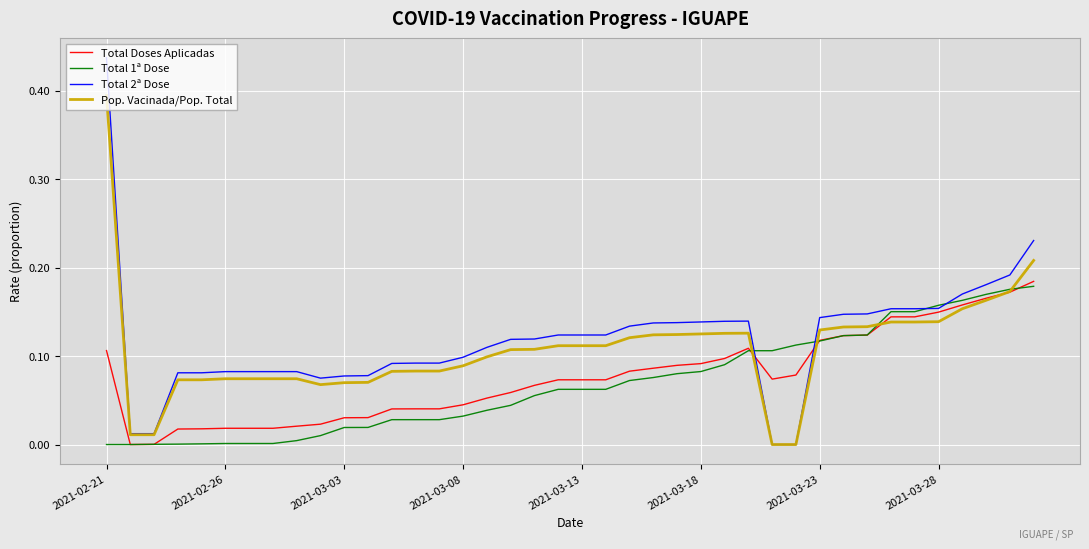

What are all the series names shown in the legend?

Total Doses Aplicadas, Total 1ª Dose, Total 2ª Dose, Pop. Vacinada/Pop. Total